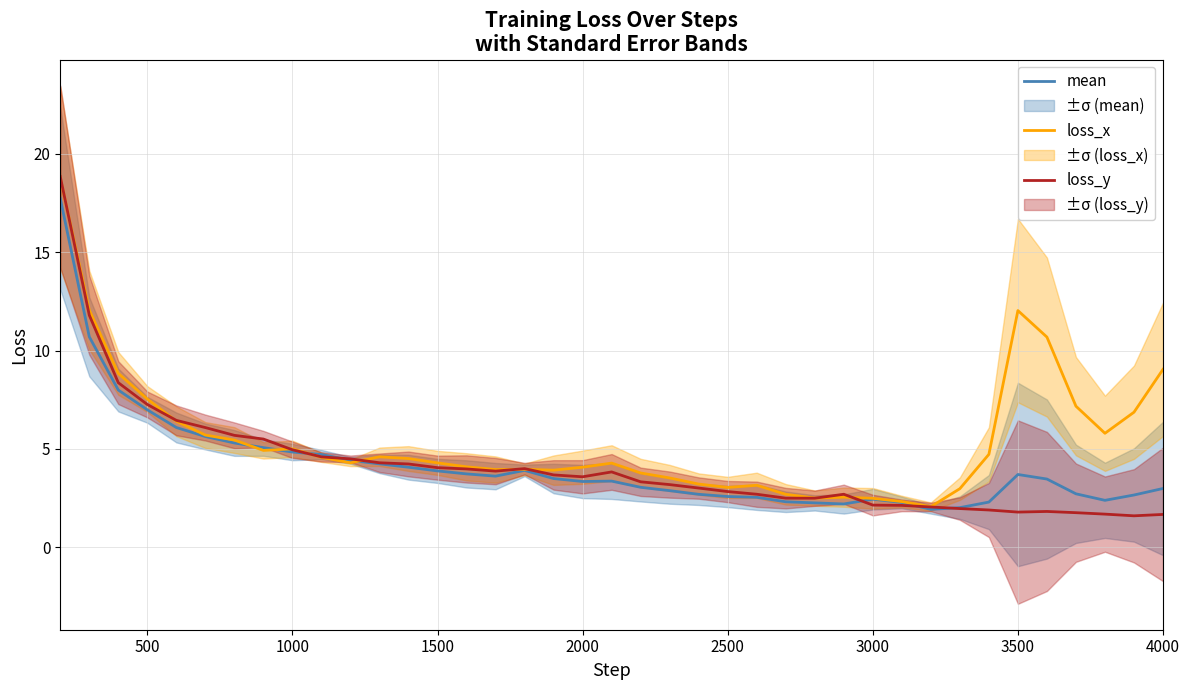

True or false: loss_x and loss_y cross at least once.

True